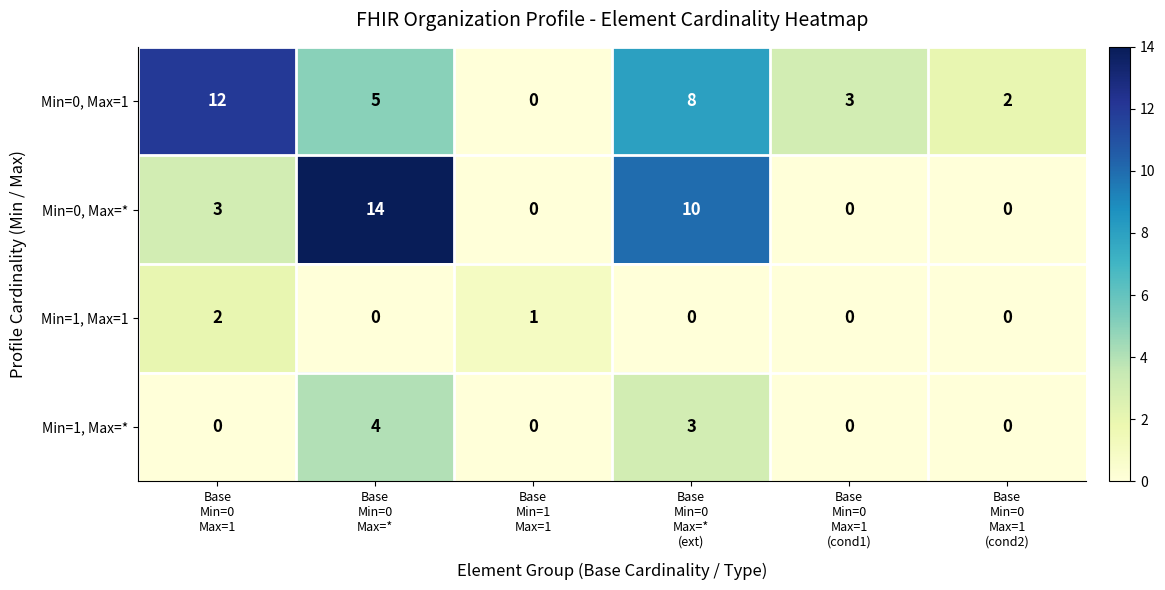

What is the difference between the maximum and minimum values in the Min=1, Max=* series?

4